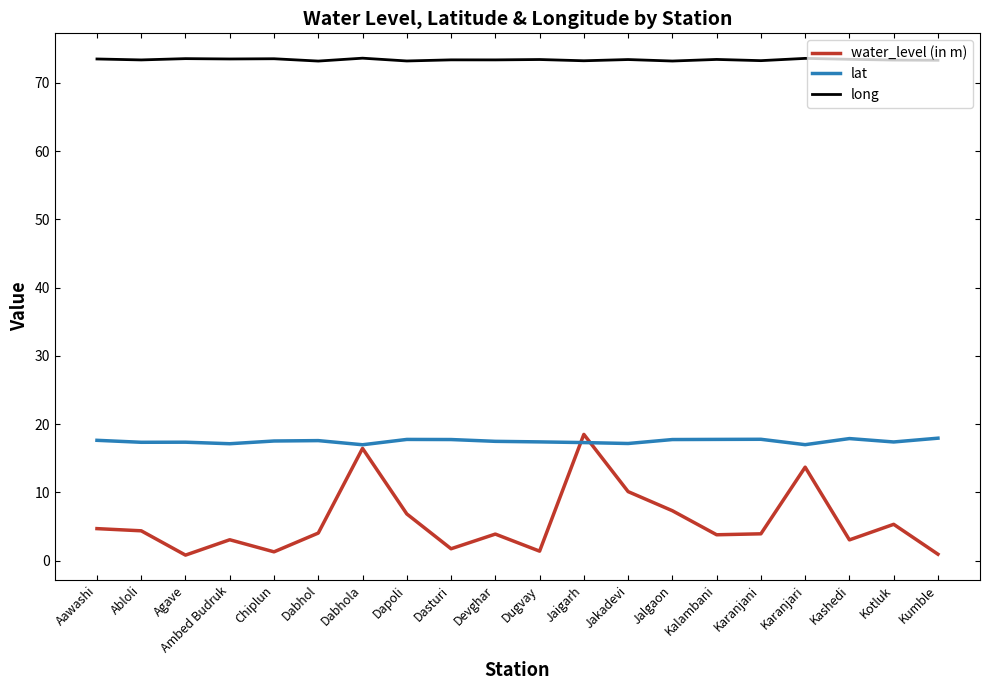

Is the value of water_level (in m) at Kumble greater than the value of lat at Dabhol?

No